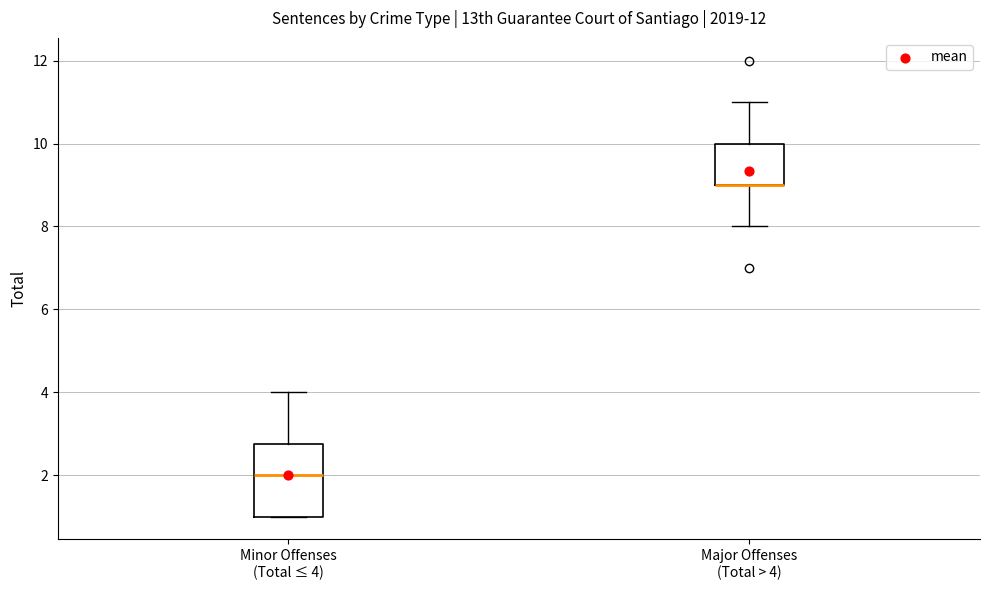

Reading left to right, read every box against the y-axis: the position of its median line, the range the box covers, and the ends of its whiskers. The values are not printed on the chart, so give them approximately, as read against the axis.

Minor Offenses (Total ≤ 4): median 2.0, box 1.0 to 2.8, whiskers 1.0 to 4.0
Major Offenses (Total > 4): median 9.0 (drawn on the box's lower edge), box 9.0 to 10.0, whiskers 8.0 to 11.0